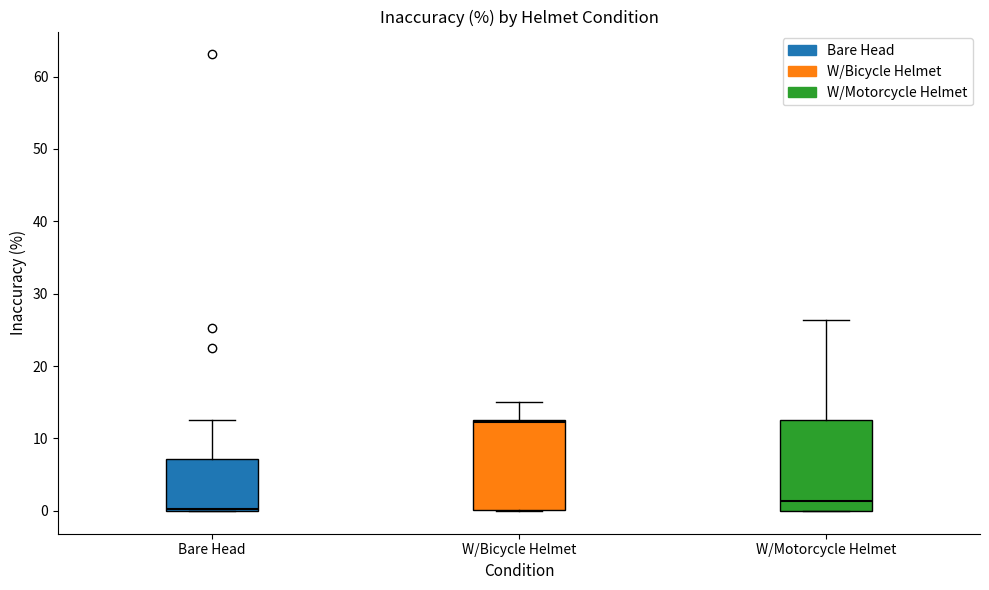

Reading left to right, read every box against the y-axis: the position of its median line, the range the box covers, and the ends of its whiskers. The values are not printed on the chart, so give them approximately, as read against the axis.

Bare Head: median 0, box 0 to 7, whiskers 0 to 13
W/Bicycle Helmet: median 12, box 0 to 13, whiskers 0 to 15
W/Motorcycle Helmet: median 1, box 0 to 13, whiskers 0 to 26